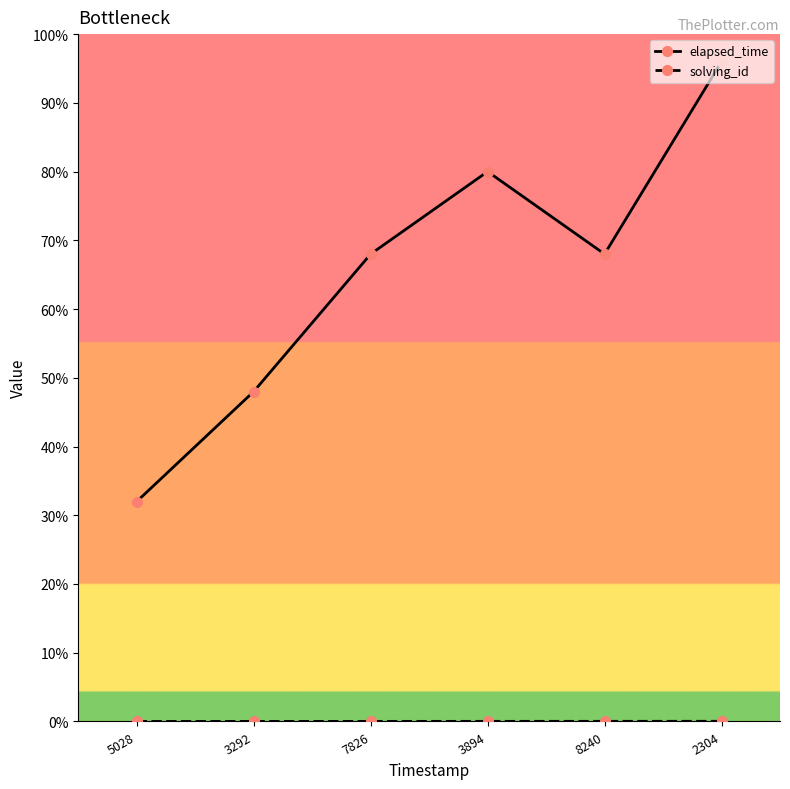

At which label does elapsed_time first exceed 17000?

3894